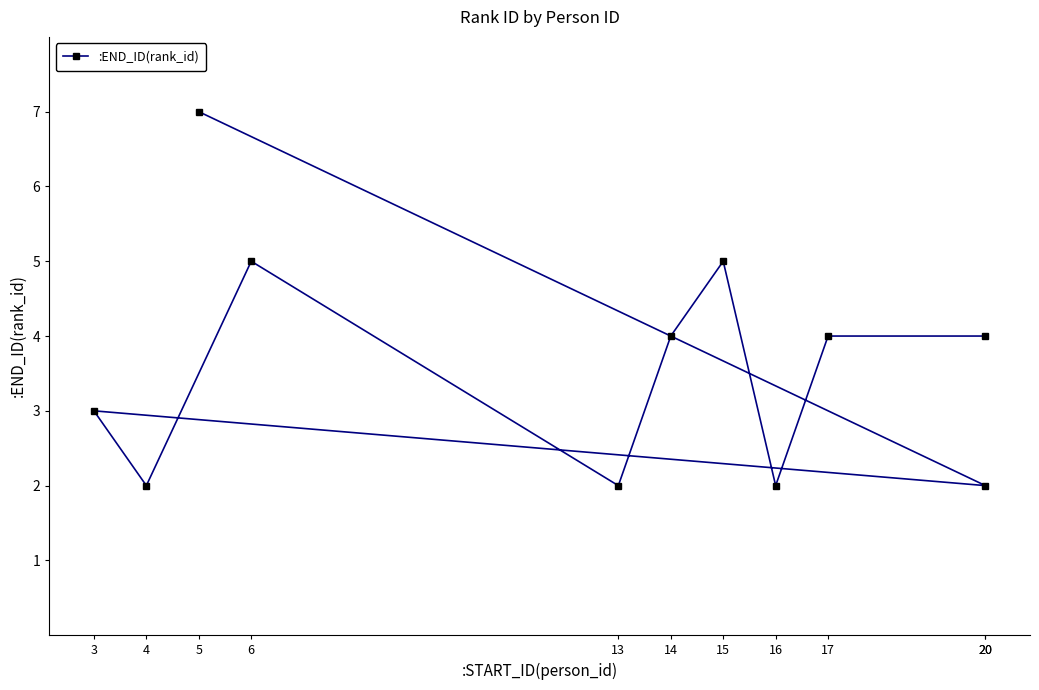

What is the change in value from 20 to 15?

+3